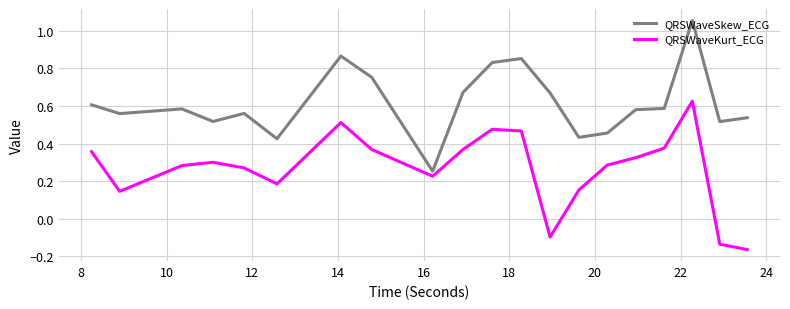

Which series has the largest total across all categories?

QRSWaveSkew_ECG